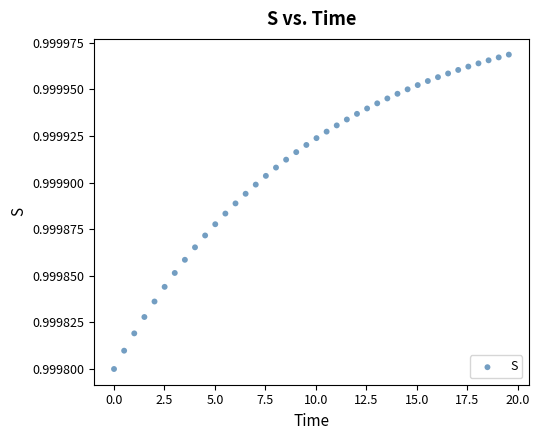

What is the range of X values (max minus min)?

19.6